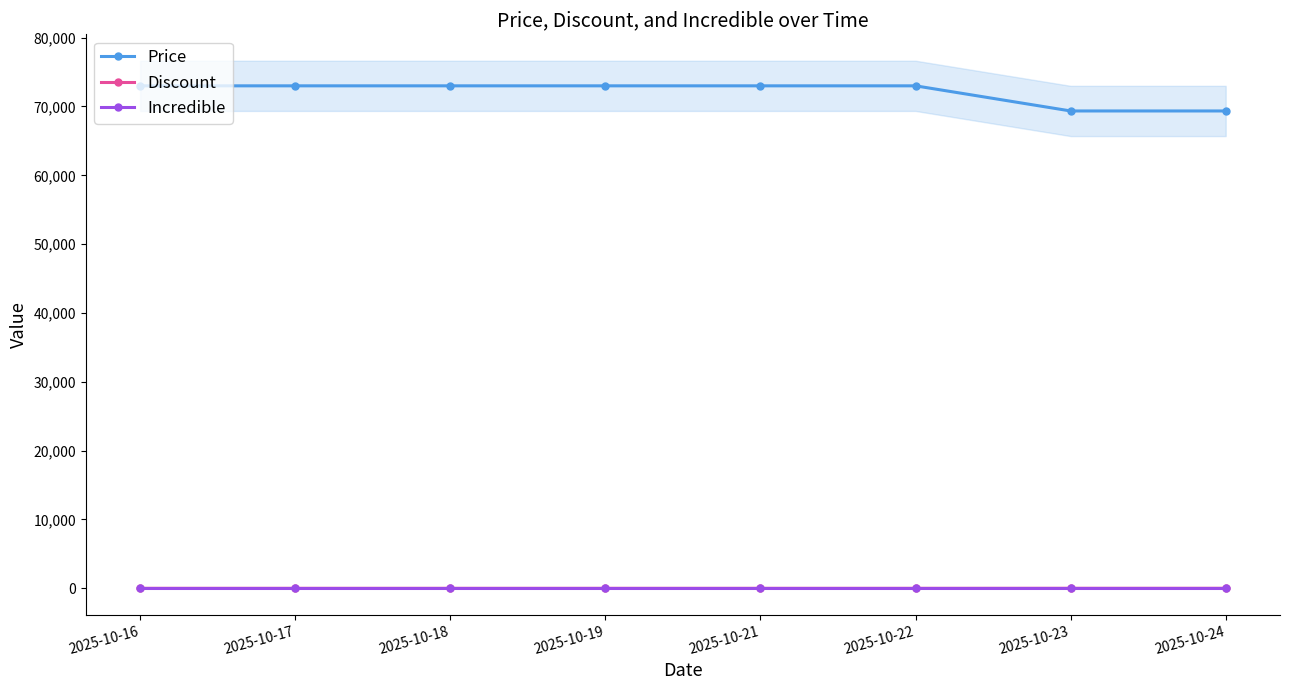

Reading left to right, what are all the values shown in this chart?

Price: 73000	73000	73000	73000	73000	73000	69350	69350
Discount: 0	0	0	0	0	0	5	5
Incredible: 0	0	0	0	0	0	0	0